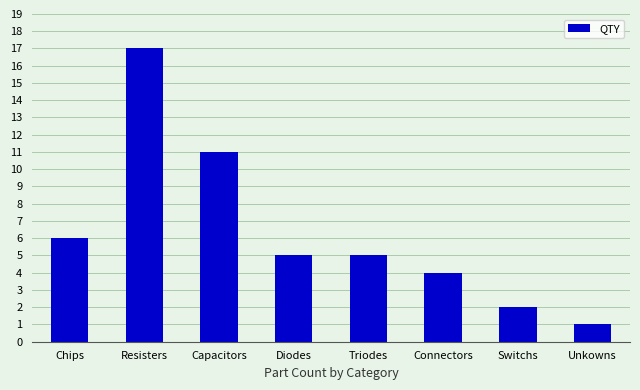

The chart shows a value of 2 at Switchs. True or false?

True